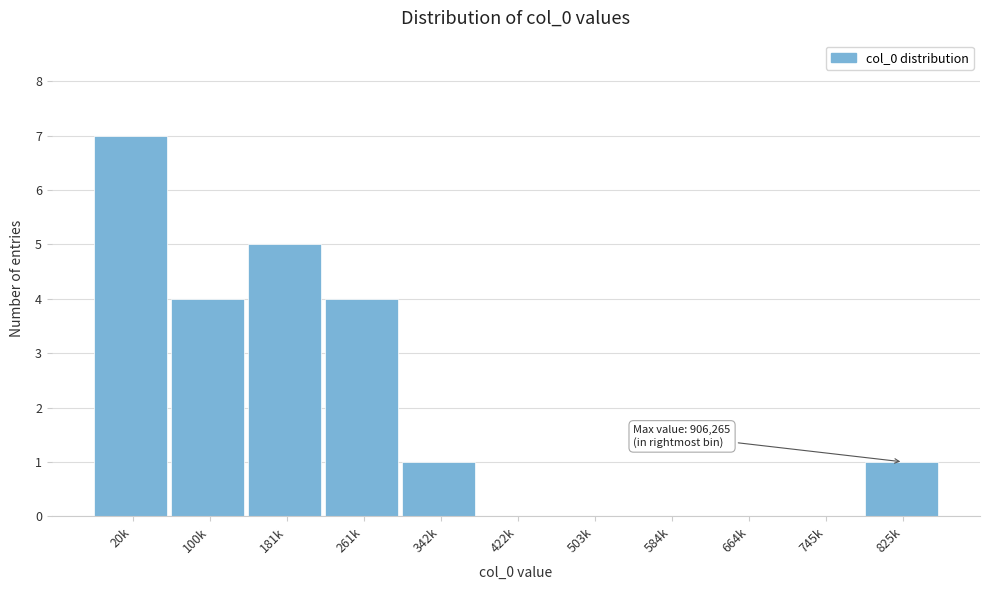

Reading left to right, transcribe all the data shown in this chart.

20k=7	100k=4	181k=5	261k=4	342k=1	422k=0	503k=0	584k=0	664k=0	745k=0	825k=1